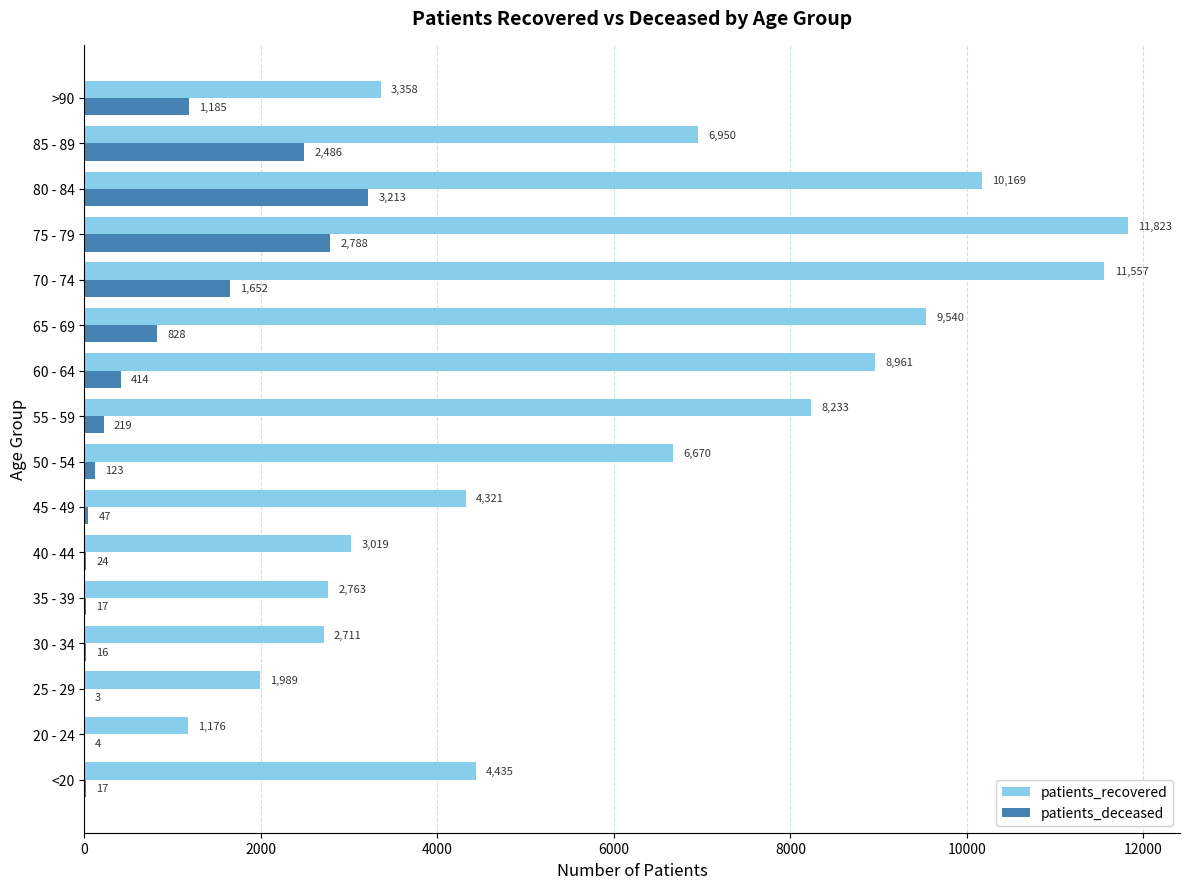

Which category has the highest value in the patients_recovered series?

75 - 79